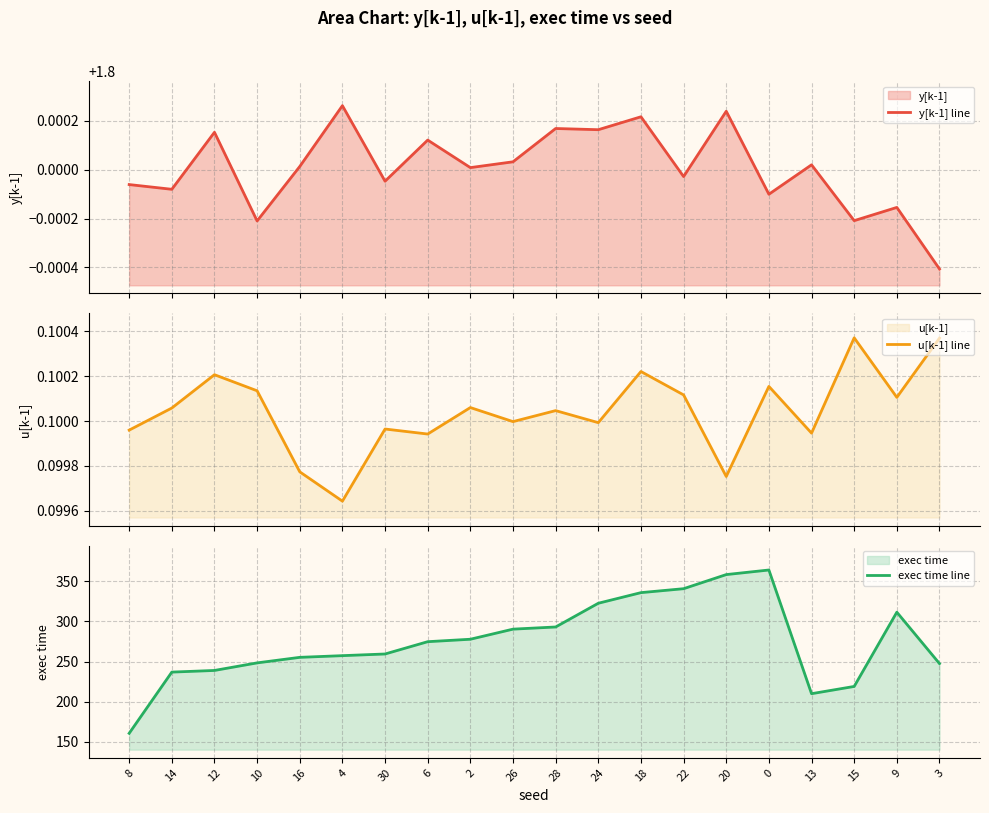

What position from the left is 8?

1